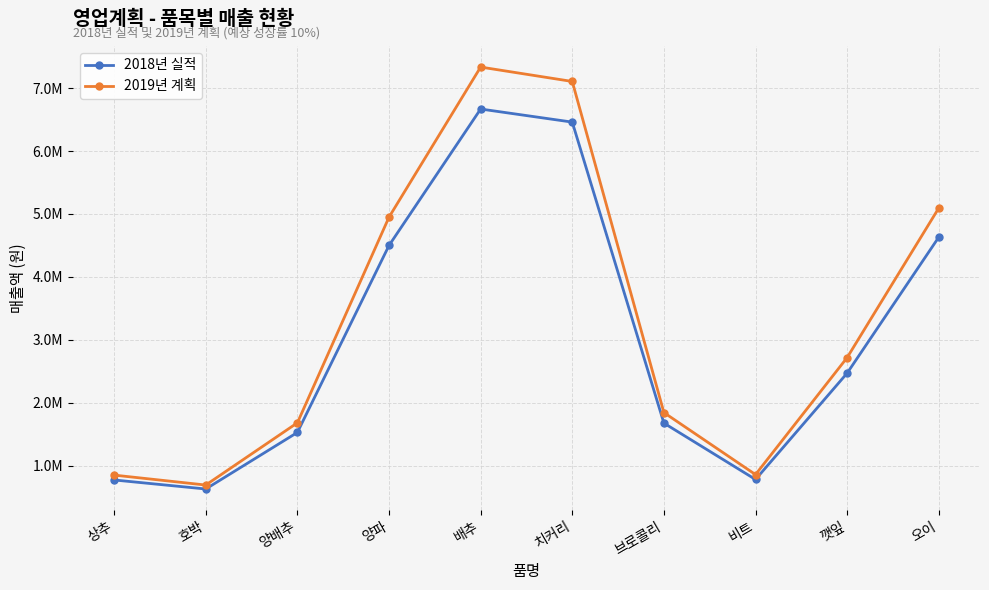

Which series changed the most between 양배추 and 브로콜리?

2019년 계획